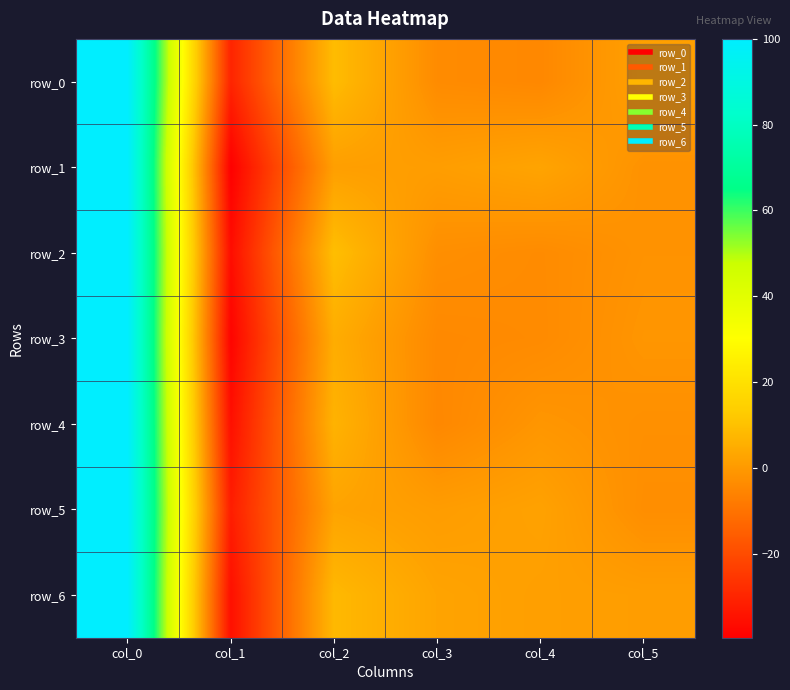

At which category is the sum across all series the highest?

col_0